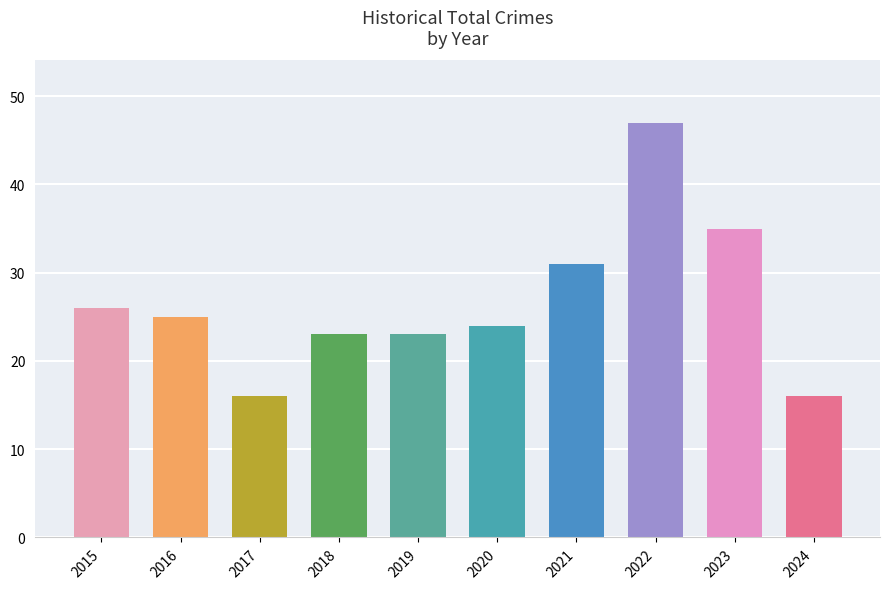

What is the change in value from 2015 to 2020?

-2